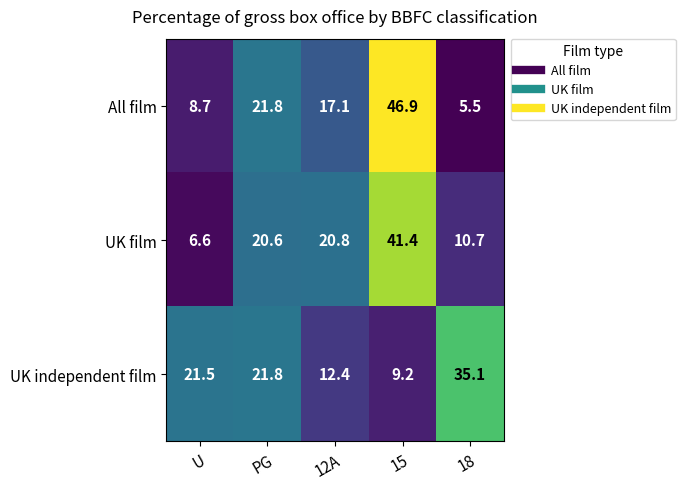

Rank the series by their maximum value, from highest to lowest.

All film, UK film, UK independent film